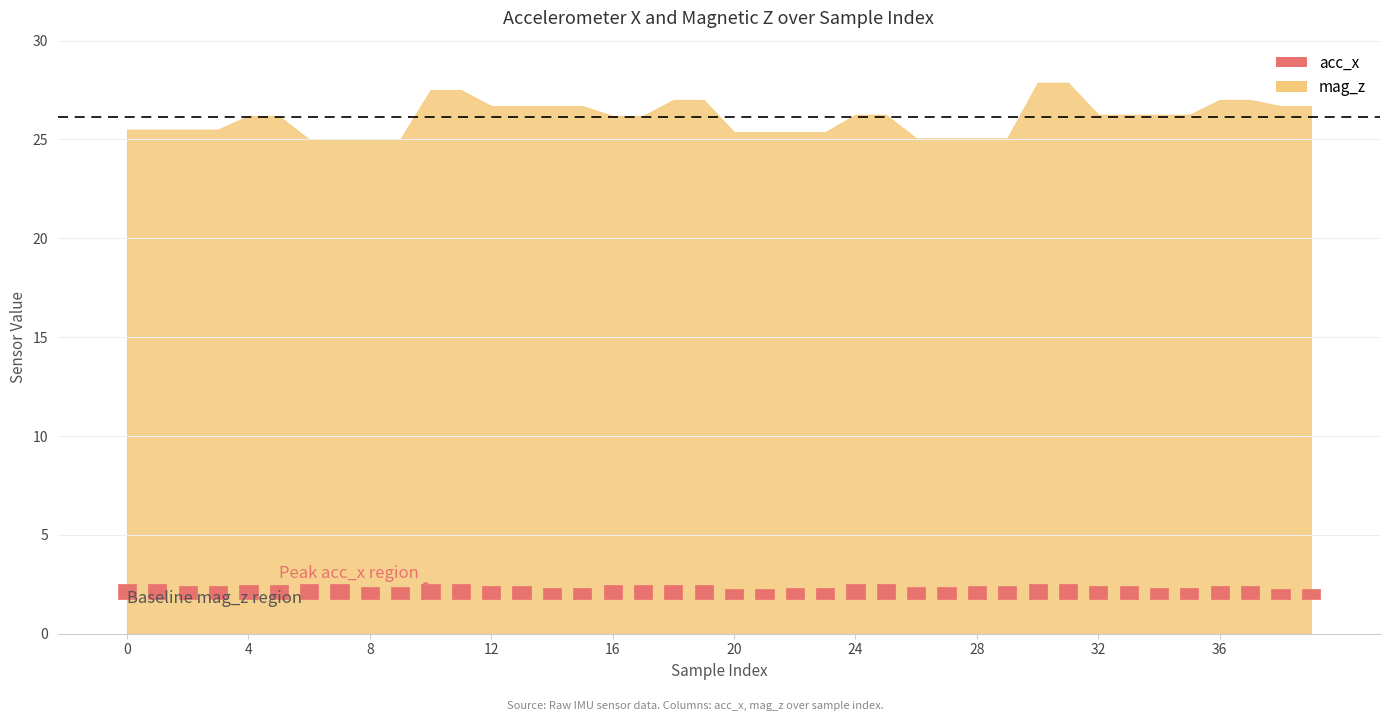

At which label is mag_z closest to 26?

4